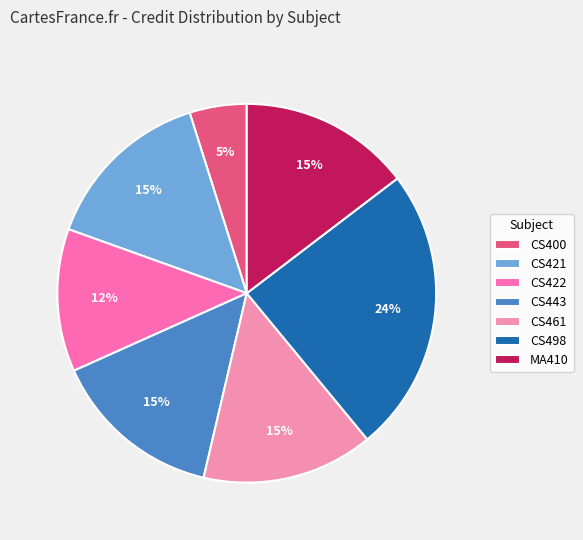

Combined, do CS421 and CS498 account for over 50%?

No